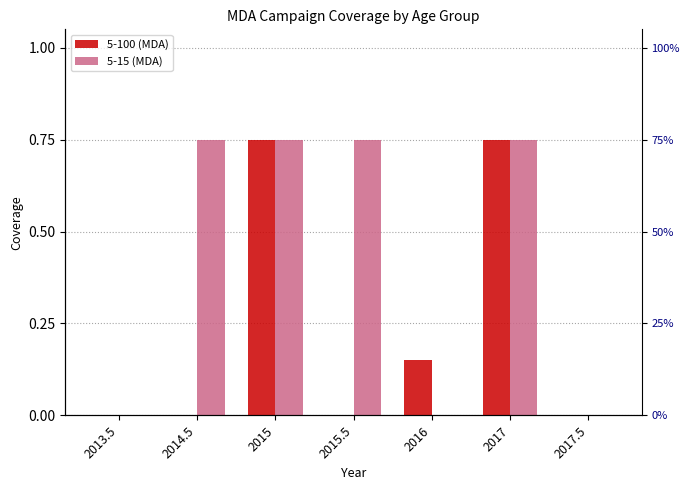

What is the greatest value displayed?

0.8